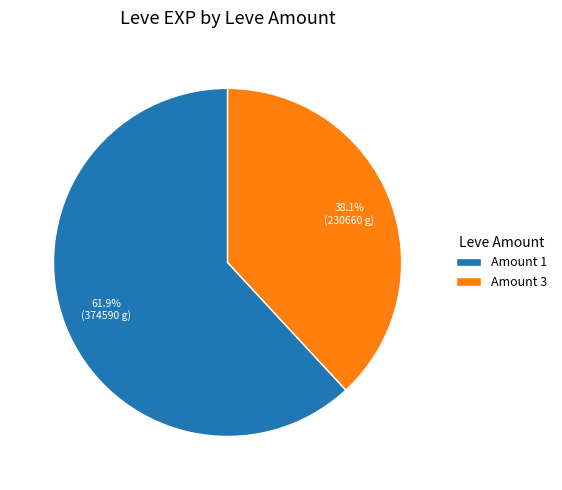

How many segments does this pie chart have?

2